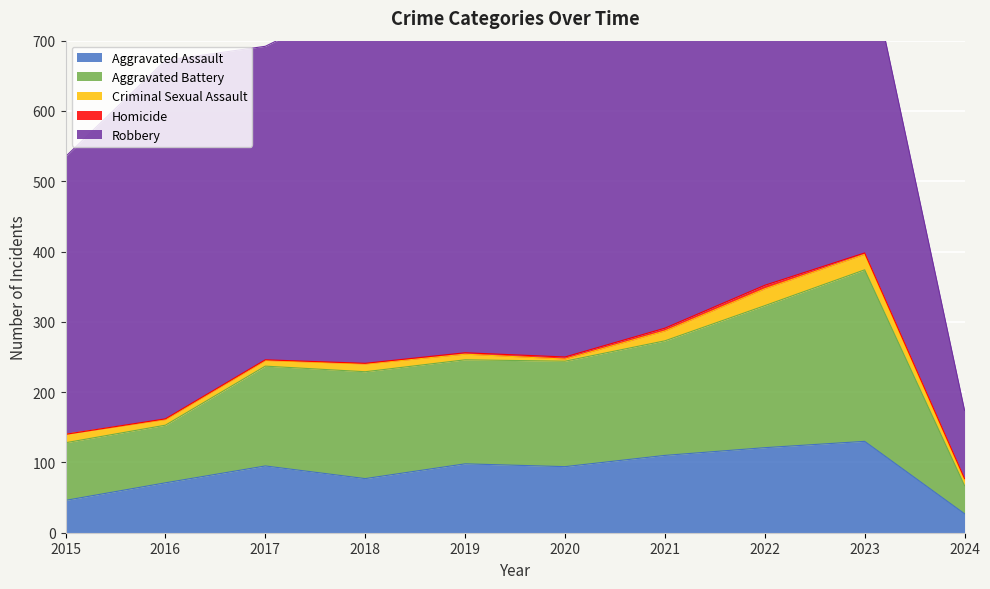

The value of Aggravated Assault at 2023 is 216. True or false?

False